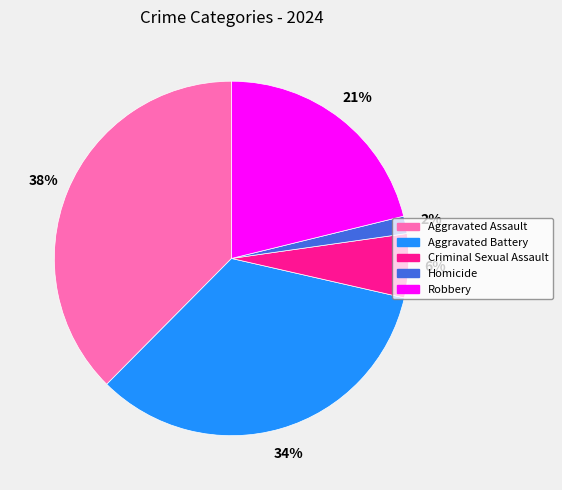

Which has a higher value, Homicide or Aggravated Battery?

Aggravated Battery